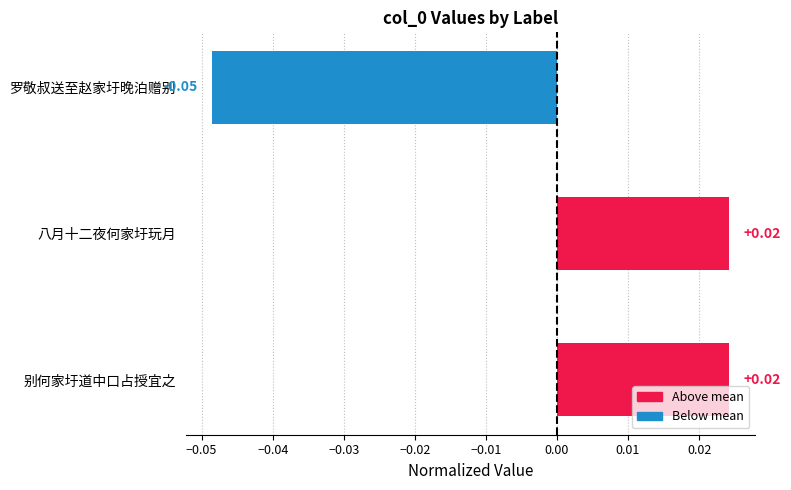

Between 罗敬叔送至赵家圩晚泊赠别 and 别何家圩道中口占授宜之, which is larger?

别何家圩道中口占授宜之